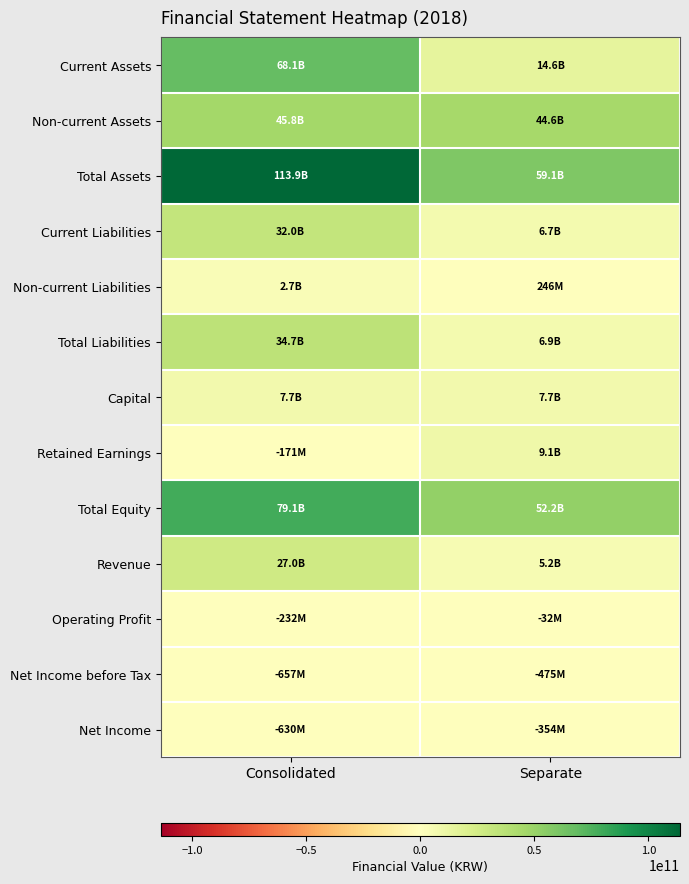

Reading left to right, what are all the values shown in this chart?

Current Assets: Consolidated=68050789882	Separate=14569633226
Non-current Assets: Consolidated=45804053326	Separate=44575884024
Total Assets: Consolidated=113854843208	Separate=59145517250
Current Liabilities: Consolidated=32029922210	Separate=6679599425
Non-current Liabilities: Consolidated=2711333356	Separate=245519611
Total Liabilities: Consolidated=34741255566	Separate=6925119036
Capital: Consolidated=7745346900	Separate=7745346900
Retained Earnings: Consolidated=-170832675	Separate=9056013981
Total Equity: Consolidated=79113587642	Separate=52220398214
Revenue: Consolidated=26976619947	Separate=5191816367
Operating Profit: Consolidated=-232015554	Separate=-31598988
Net Income before Tax: Consolidated=-657488392	Separate=-475115009
Net Income: Consolidated=-629537299	Separate=-353972454